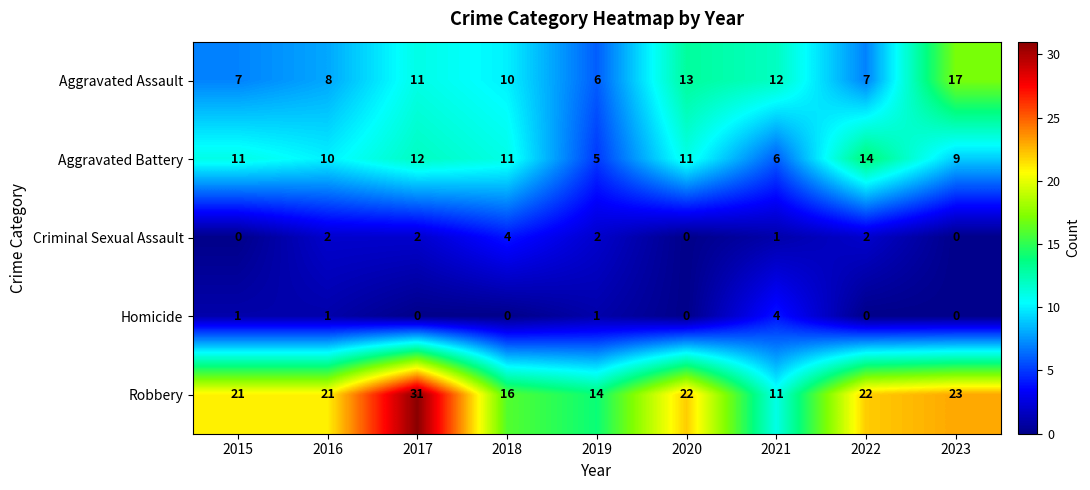

At which label is Homicide closest to 2?

2015